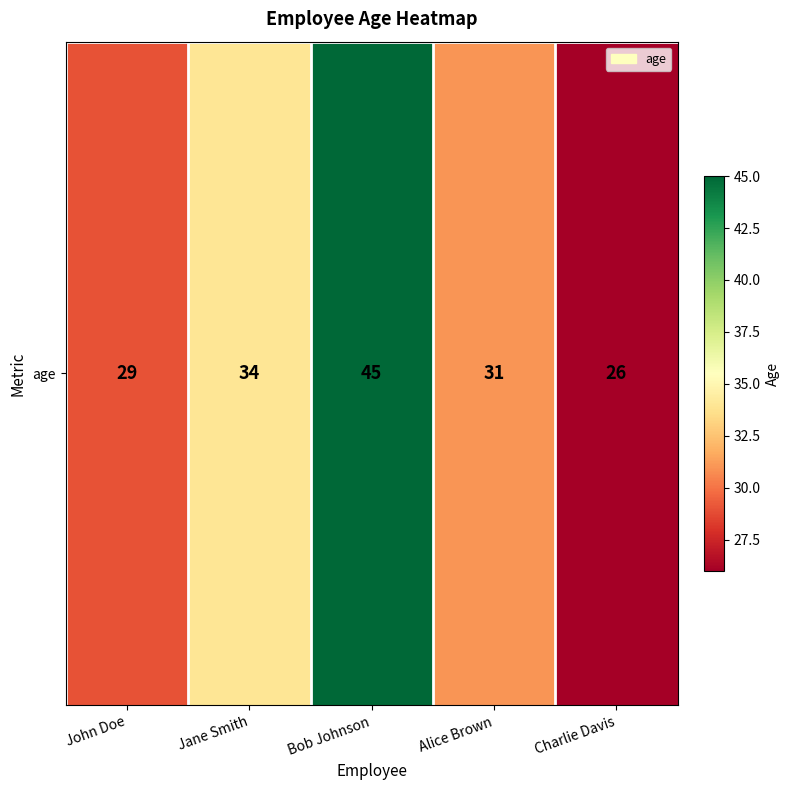

How many values are between 29 and 34?

3